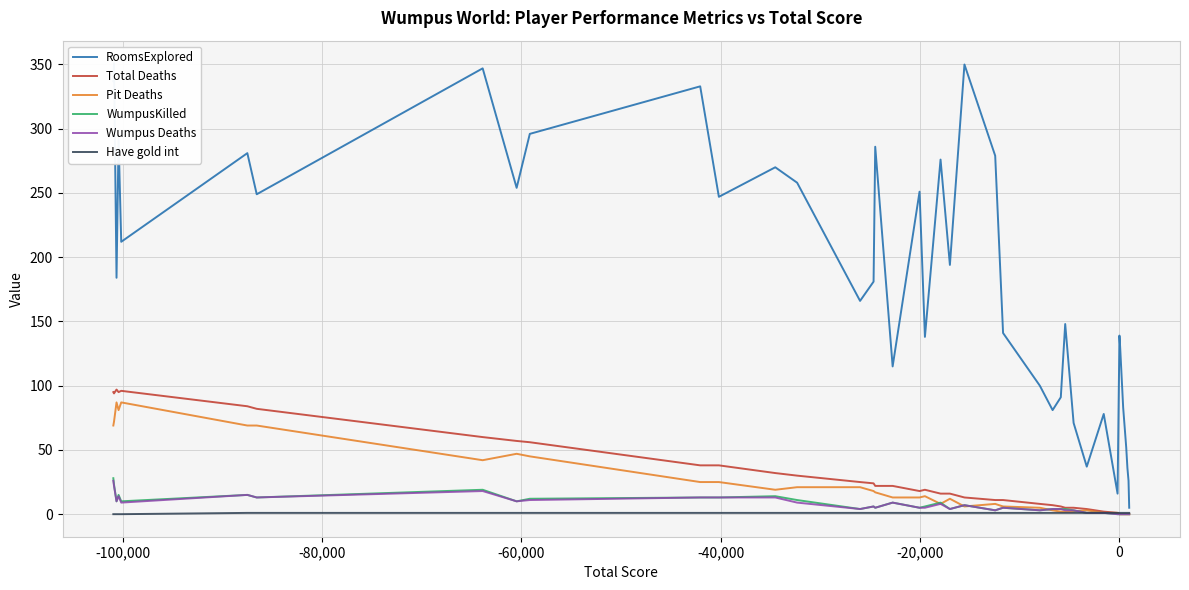

How many lines are shown in the chart?

6